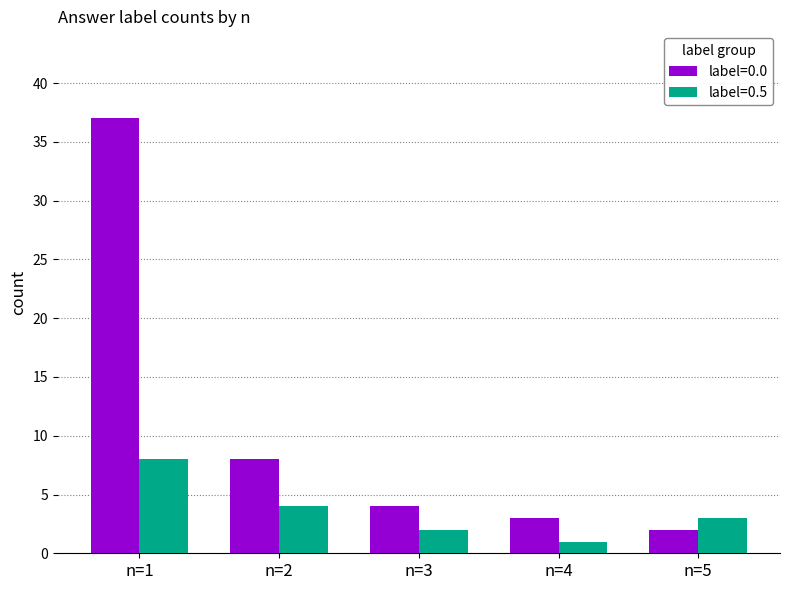

What is the total value across all series at n=3?

6